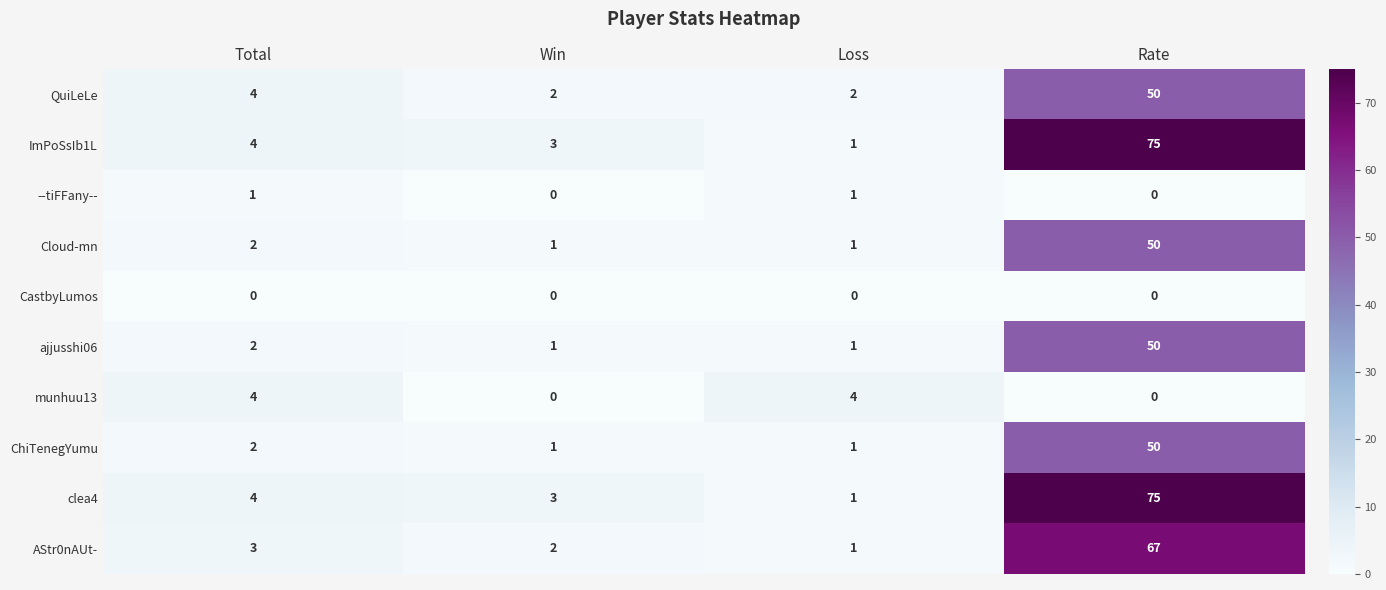

What is the difference between the highest and lowest values at Rate?

75